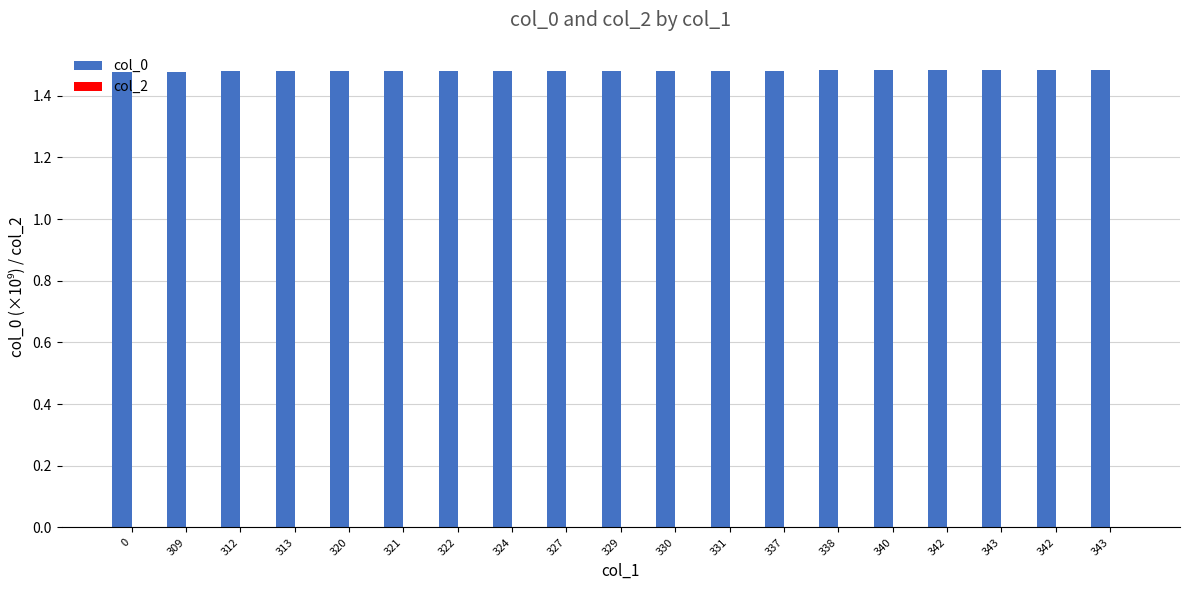

How many distinct data groups are displayed?

1